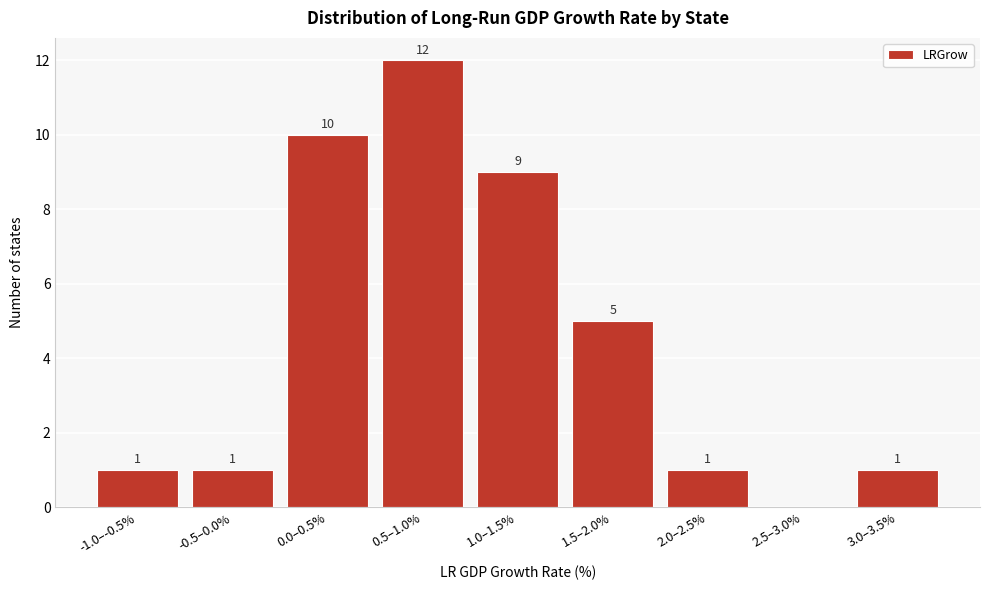

Reading left to right, transcribe all the data shown in this chart.

-1.0–-0.5%=1	-0.5–0.0%=1	0.0–0.5%=10	0.5–1.0%=12	1.0–1.5%=9	1.5–2.0%=5	2.0–2.5%=1	2.5–3.0%=0	3.0–3.5%=1